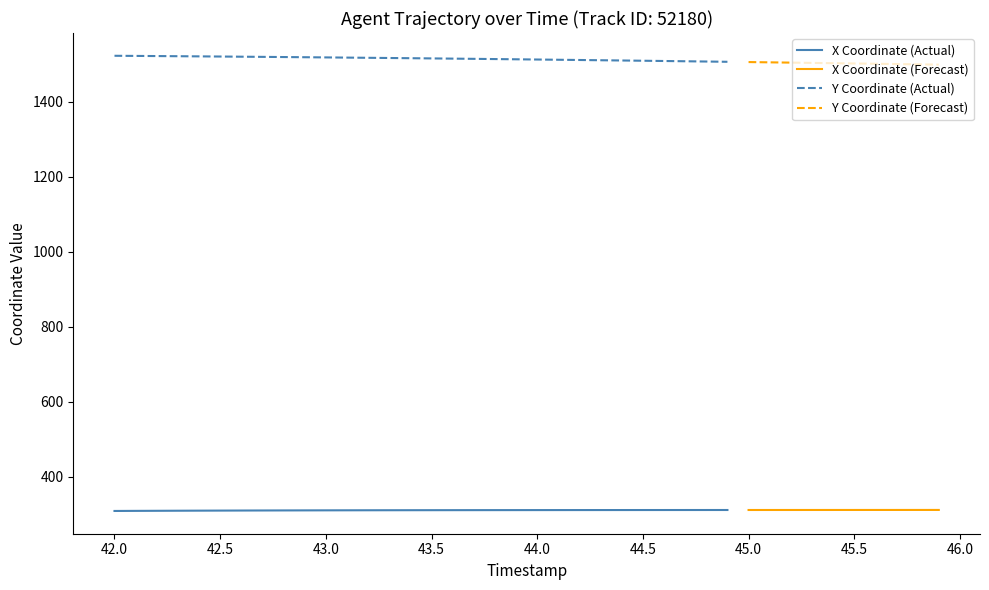

True or false: Y Coordinate (Actual) and X Coordinate (Actual) intersect in this chart.

False